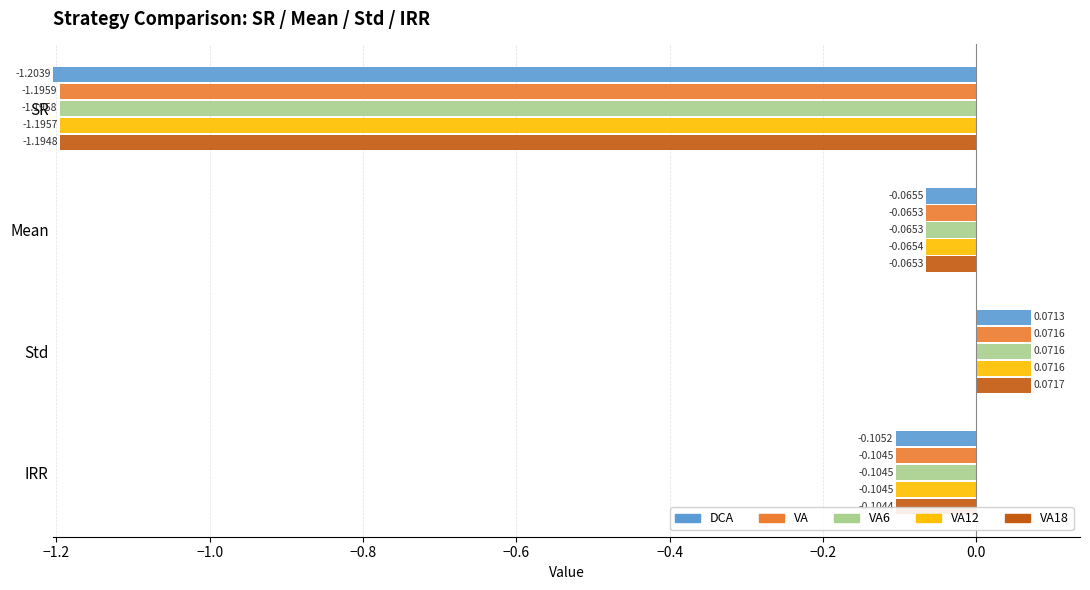

The VA6 series shows 0.2 at IRR. True or false?

False